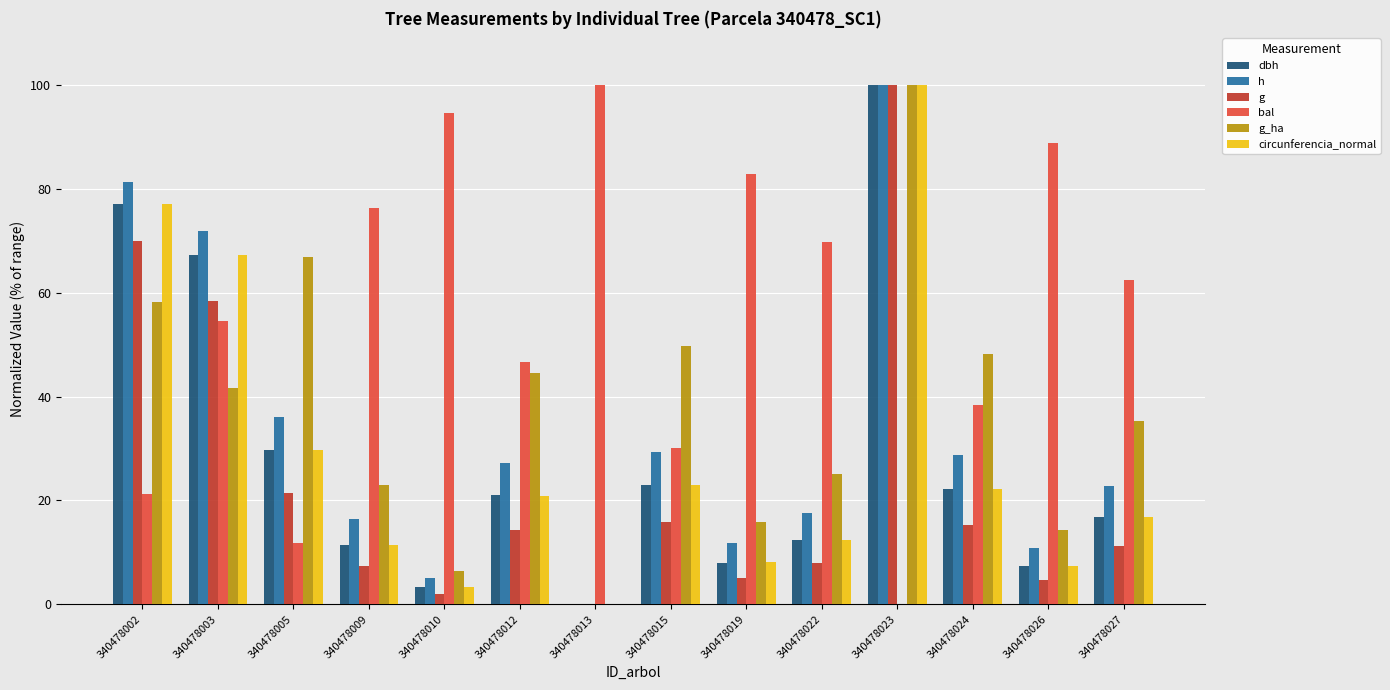

What is the maximum value for circunferencia_normal?

100.0